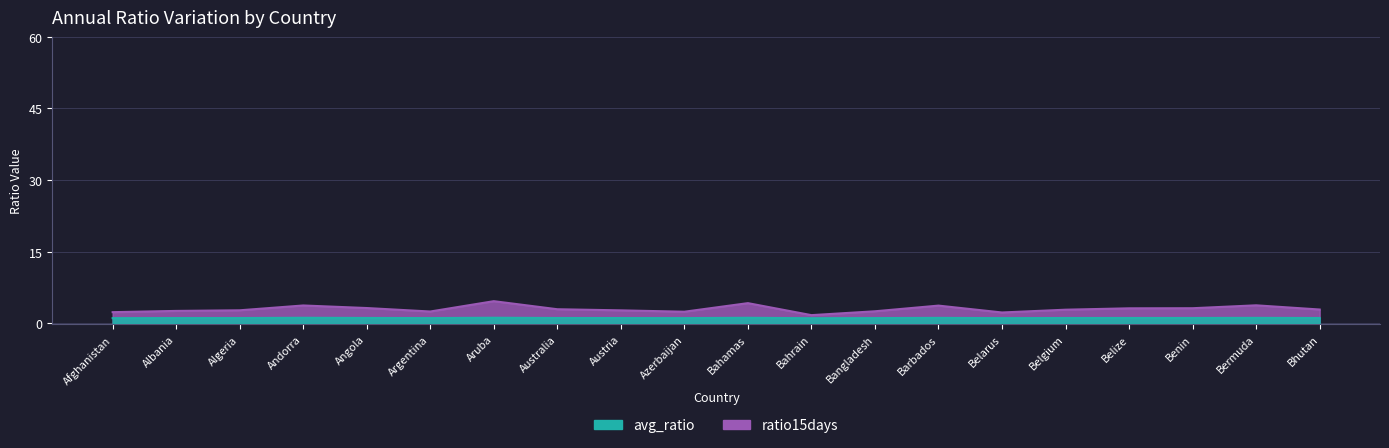

What is the sum of all avg_ratio values?

21.6